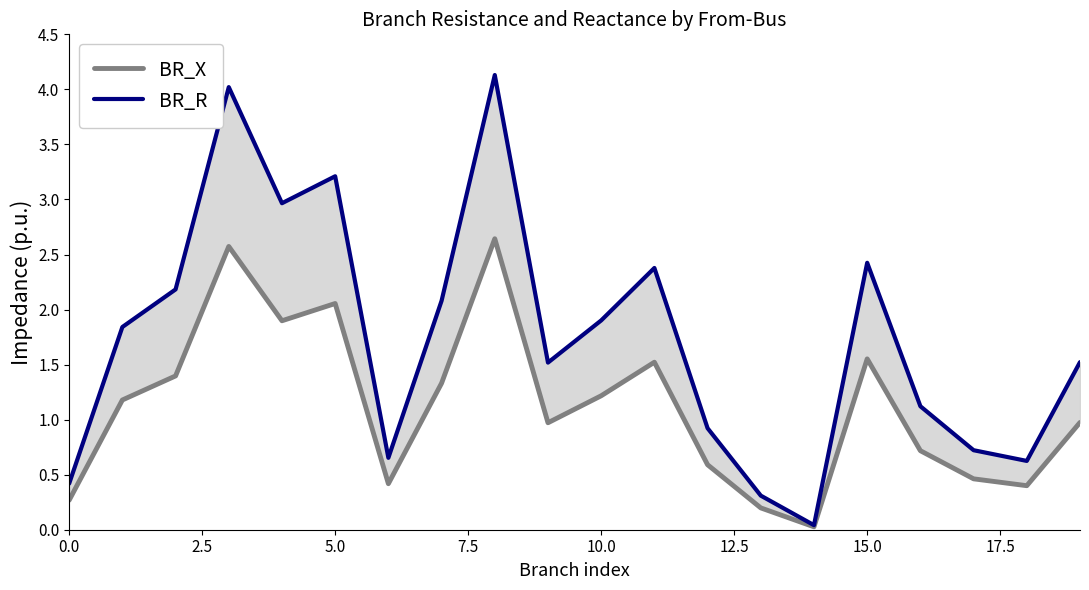

Reading left to right, transcribe all the data shown in this chart.

BR_X: 0.3	1.2	1.4	2.6	1.9	2.1	0.4	1.3	2.6	1.0	1.2	1.5	0.6	0.2	0.0	1.6	0.7	0.5	0.4	1.0
BR_R: 0.4	1.8	2.2	4.0	3.0	3.2	0.7	2.1	4.1	1.5	1.9	2.4	0.9	0.3	0.0	2.4	1.1	0.7	0.6	1.5